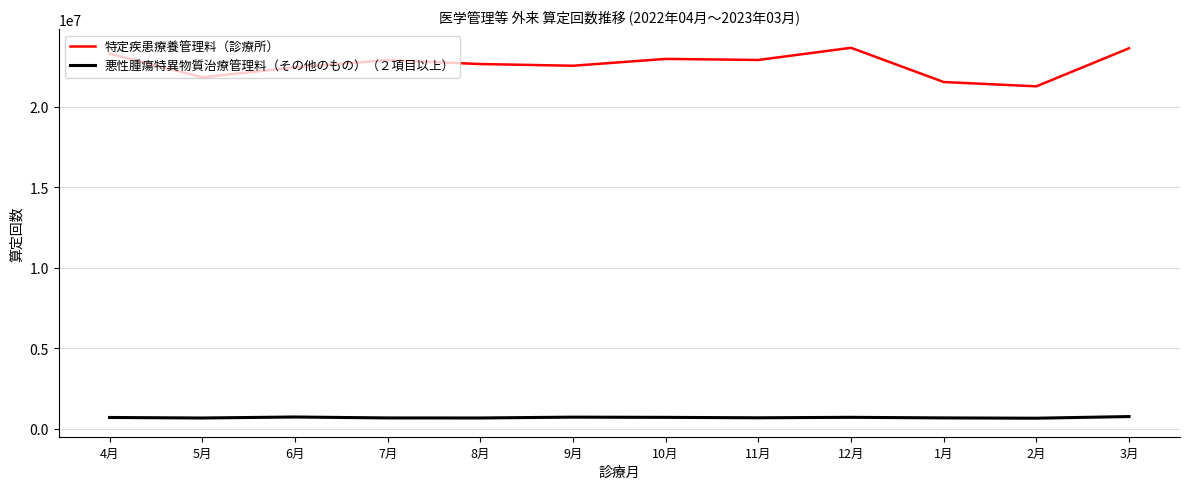

What is the difference between the 悪性腫瘍特異物質治療管理料（その他のもの）（２項目以上） values at 11月 and 8月?

11618